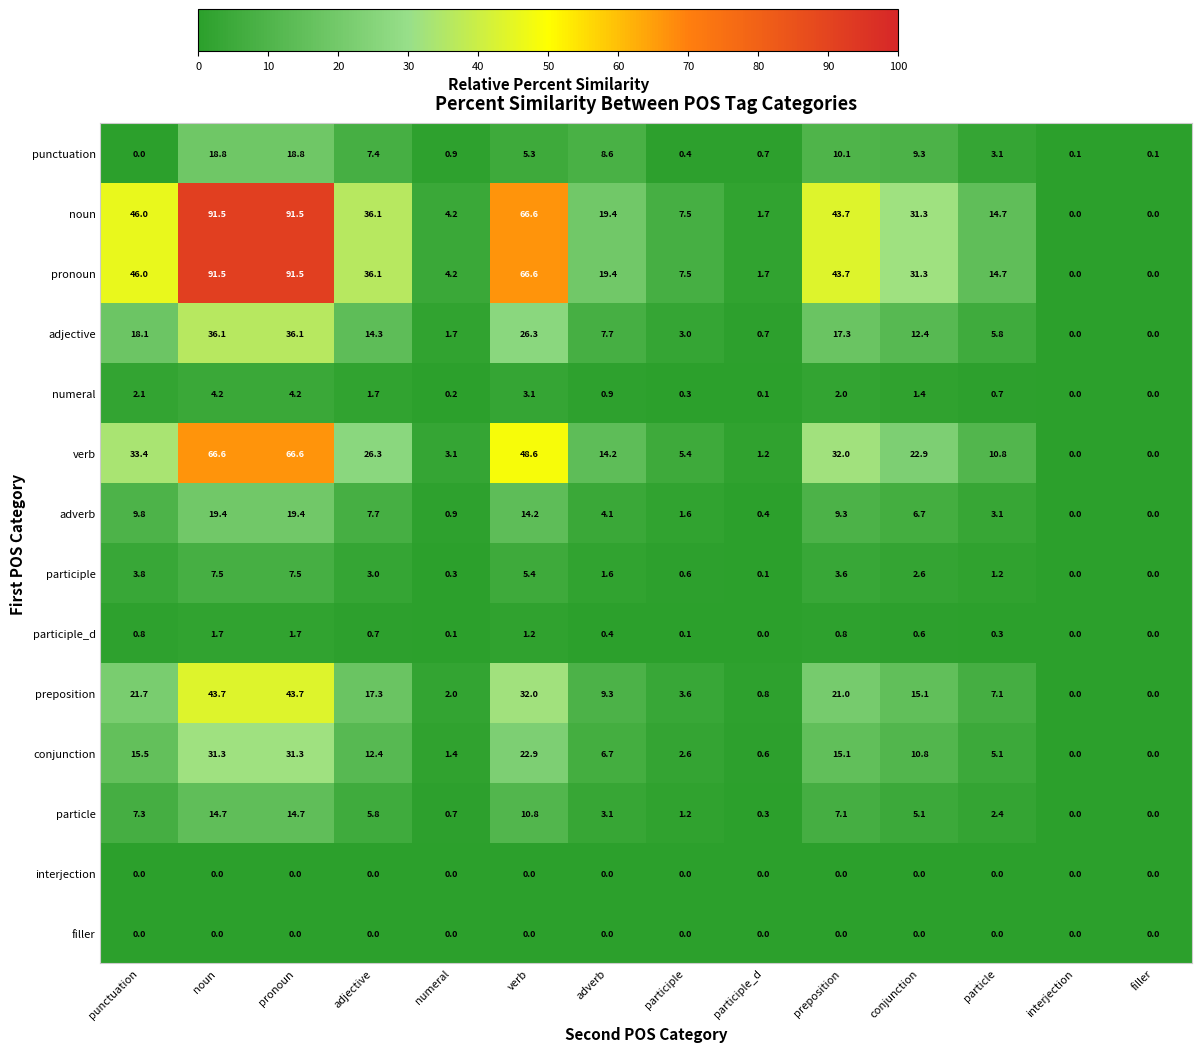

What is the spread (max minus min) of values at participle_d?

1.7